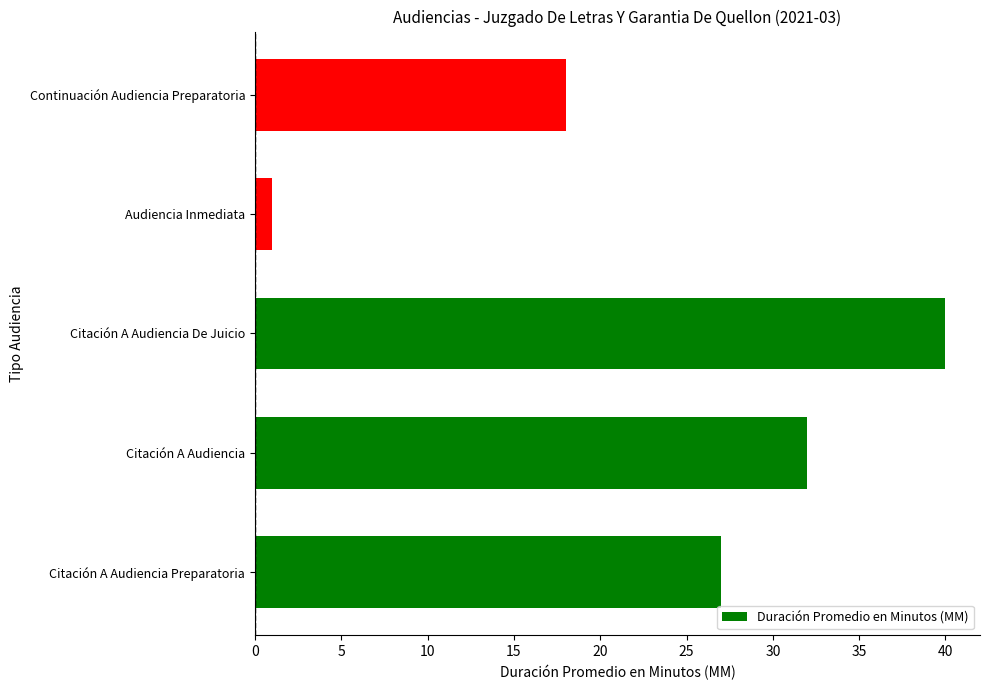

Reading bottom to top, transcribe all the data shown in this chart.

Citación A Audiencia Preparatoria=27	Citación A Audiencia=32	Citación A Audiencia De Juicio=40	Audiencia Inmediata=1	Continuación Audiencia Preparatoria=18